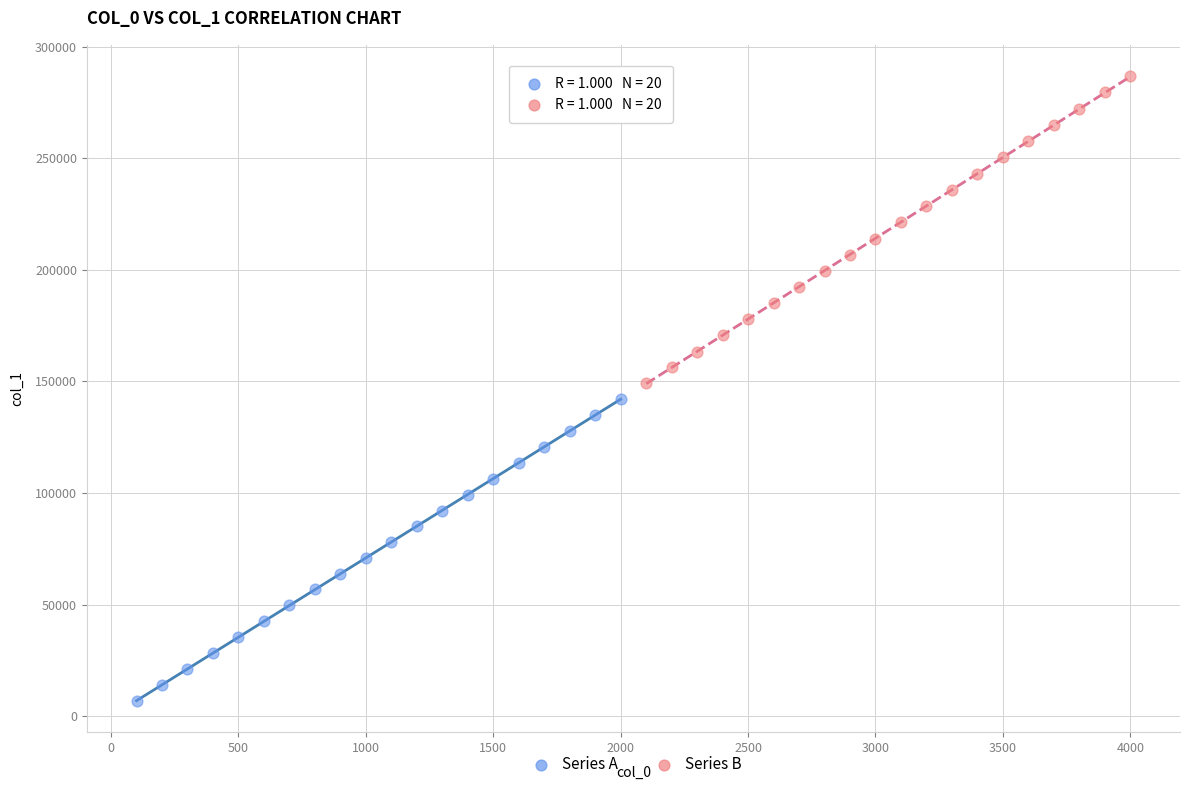

Which series contains the lowest Y value?

Series A